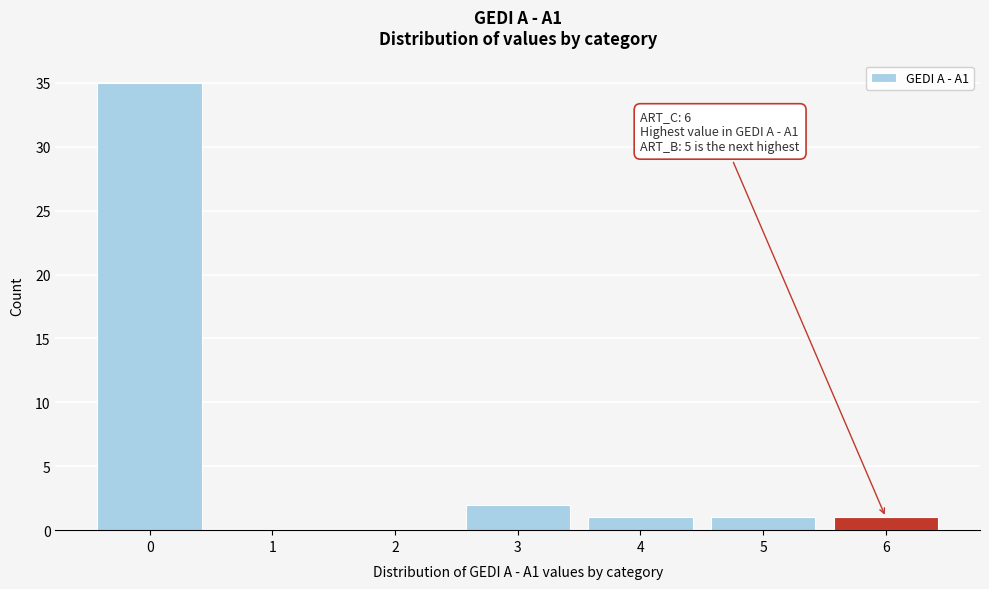

Reading left to right, list all the values displayed in this chart.

0=35	1=0	2=0	3=2	4=1	5=1	6=1